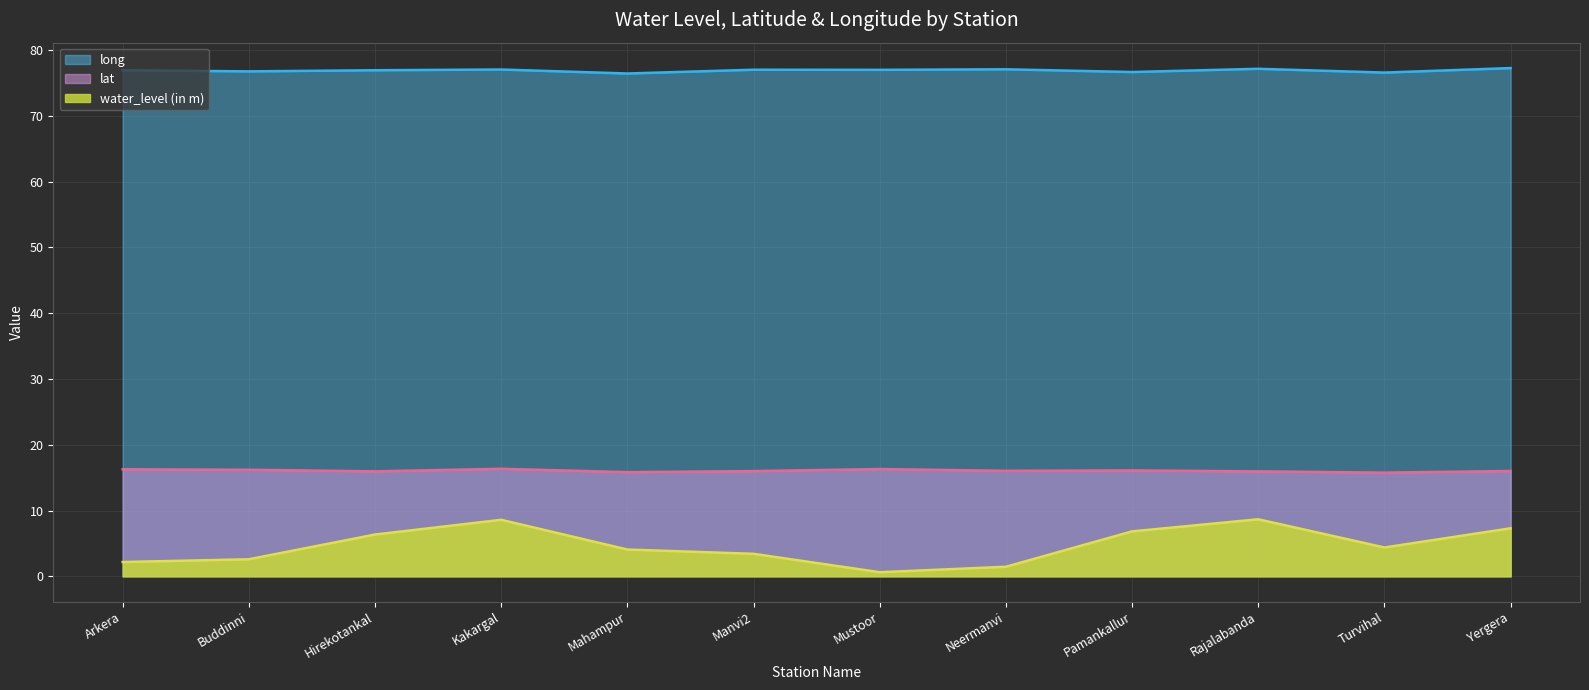

What is the sum of the water_level (in m) values at Pamankallur and Neermanvi?

8.3